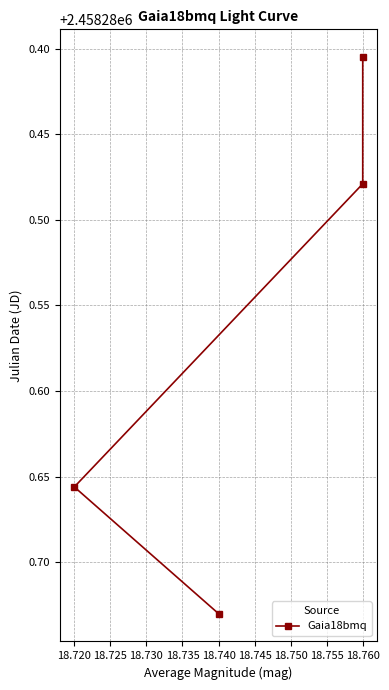

What is the change in value from 4 to 6?

-0.1